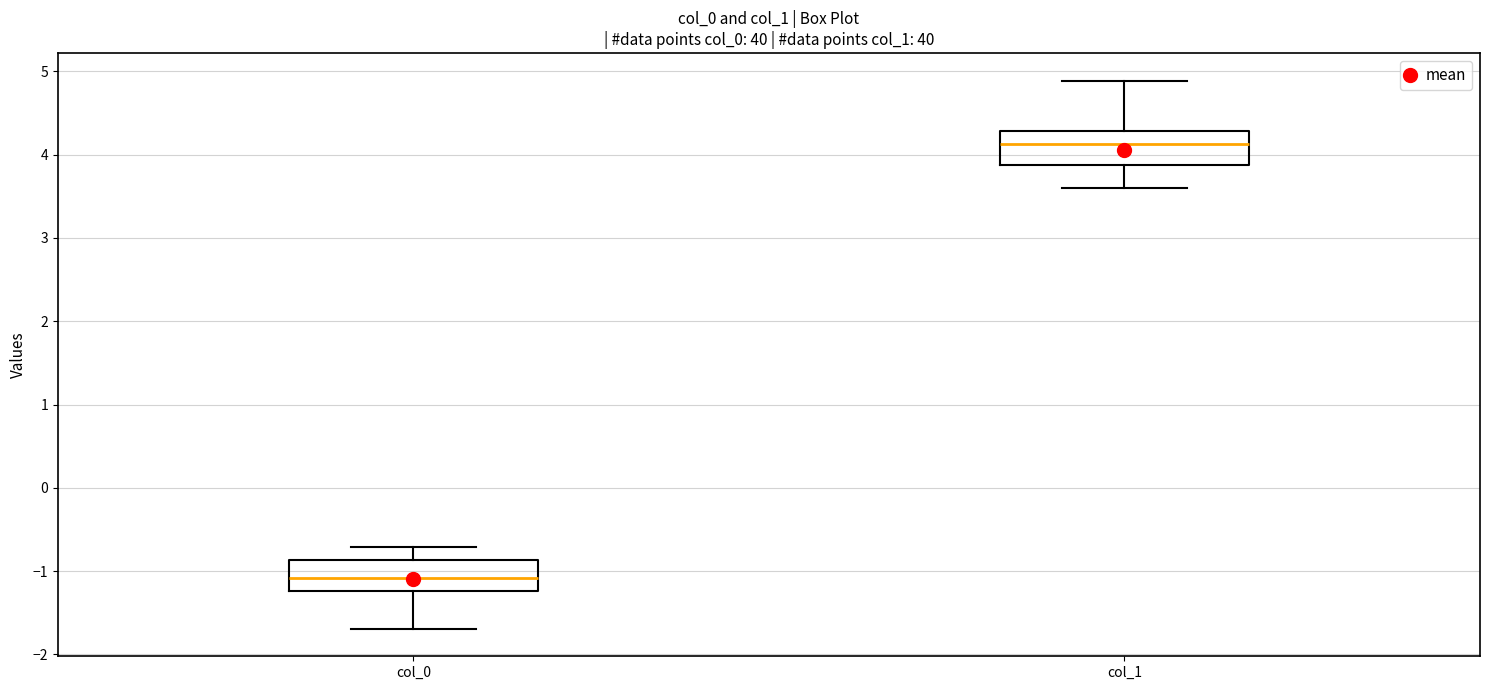

Which box has the highest median line?

col_1